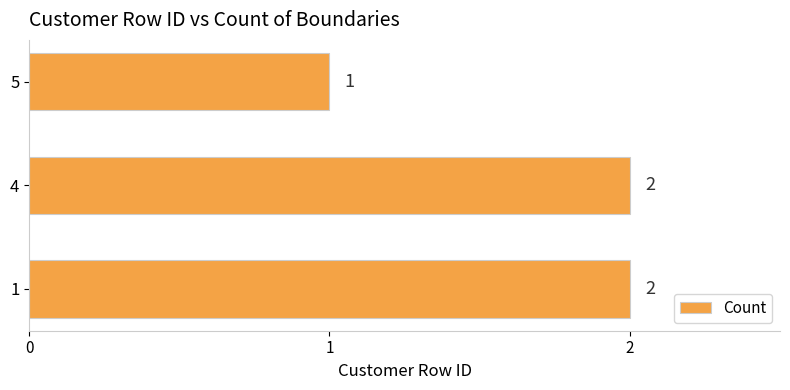

Reading bottom to top, what are all the values shown in this chart?

1=2	4=2	5=1